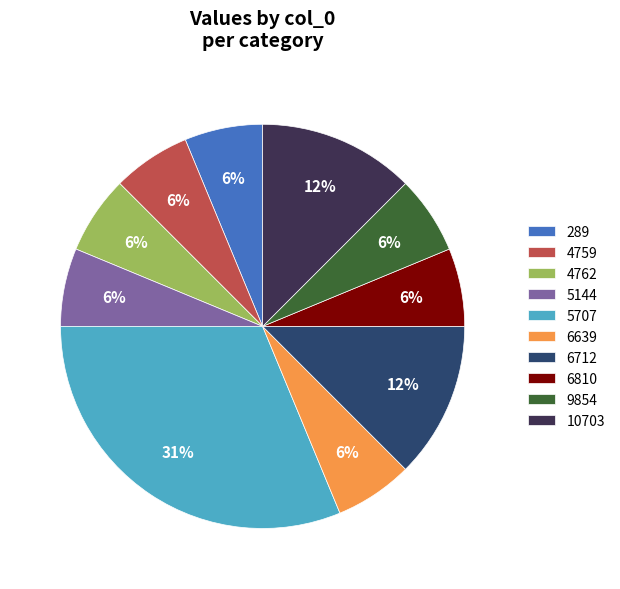

Combined, do 10703 and 4759 account for over 50%?

No